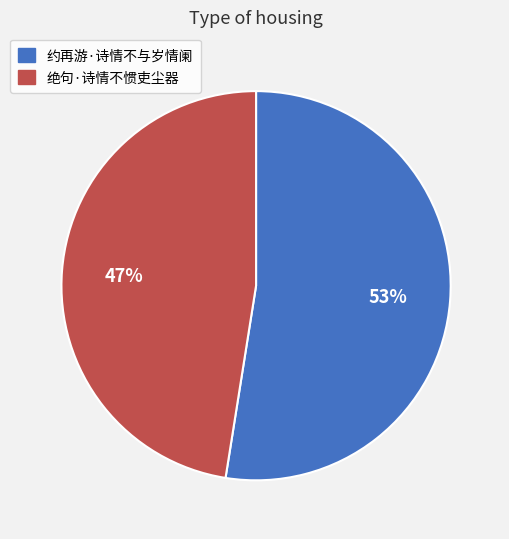

To the nearest percent, what portion does 约再游·诗情不与岁情阑 represent?

53%